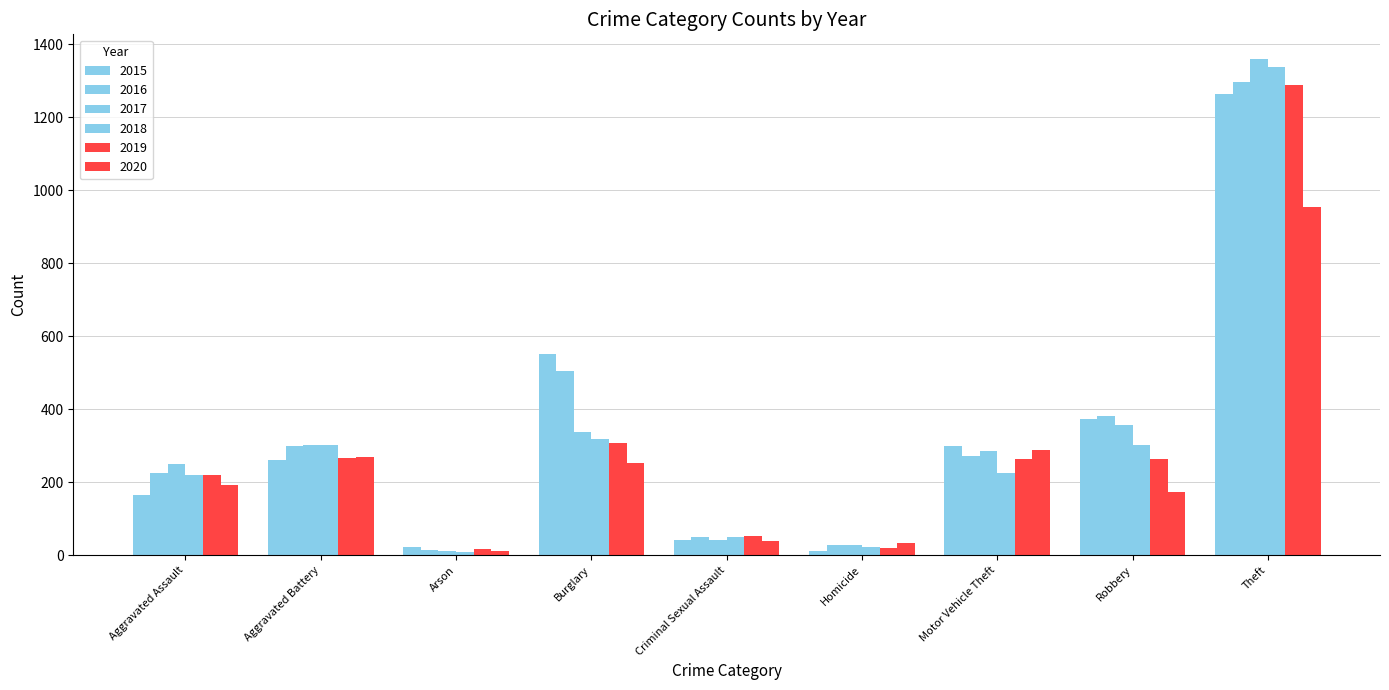

Which series has the largest total across all categories?

2016